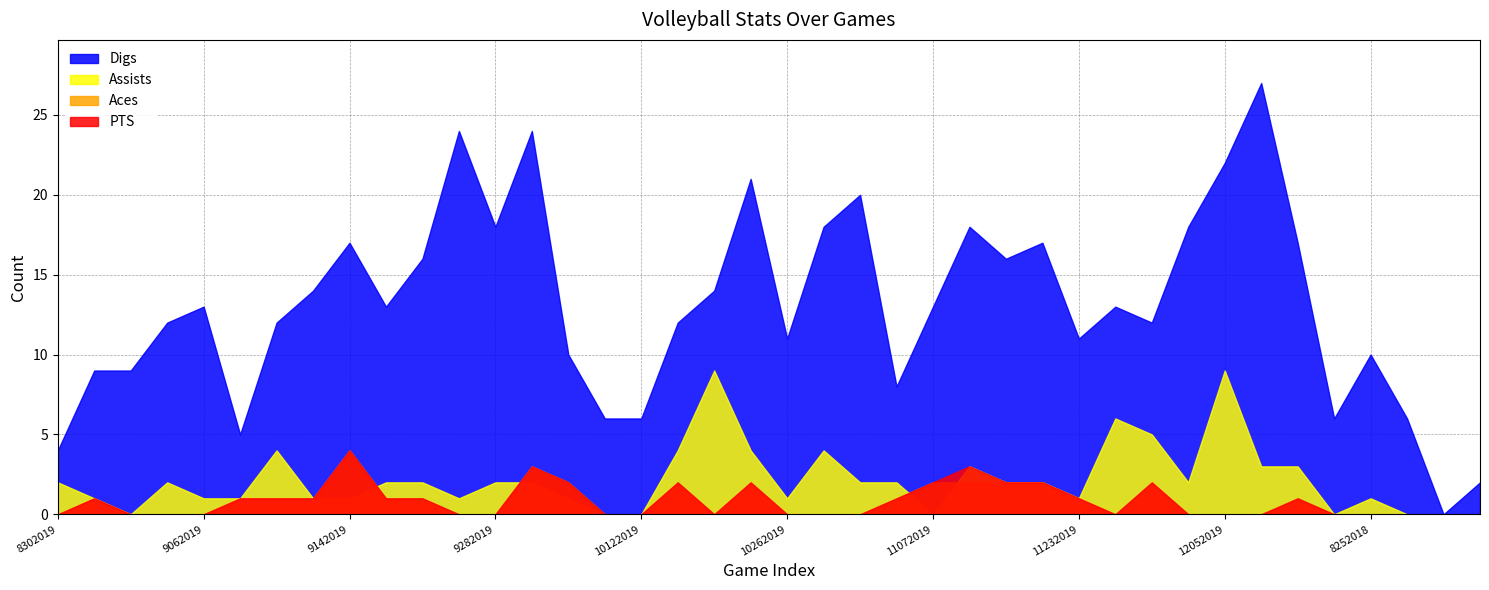

The value of Aces at 11142019 is 2. True or false?

True